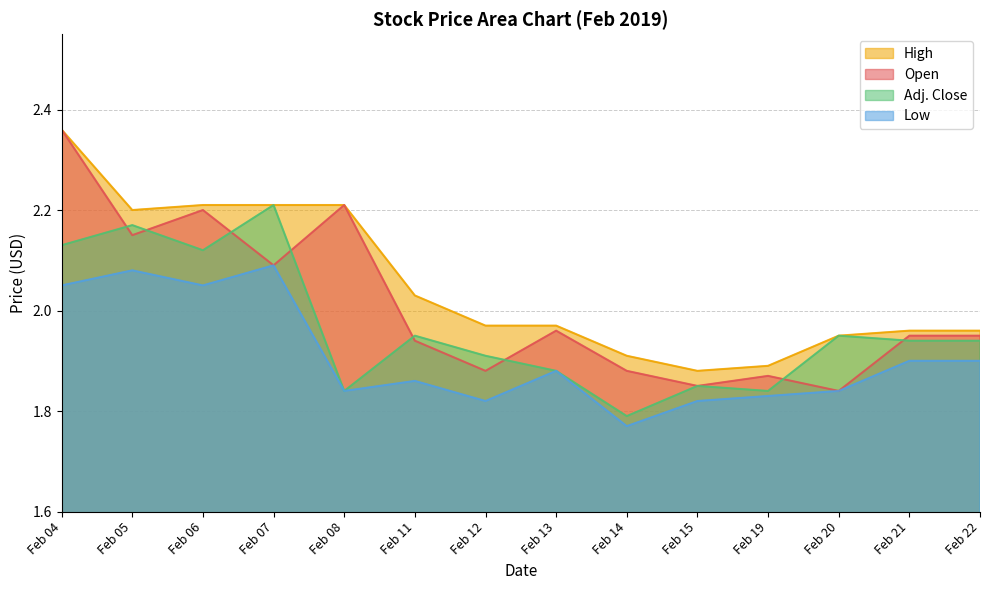

Is it true that High equals 1.9 at Feb 19?

True